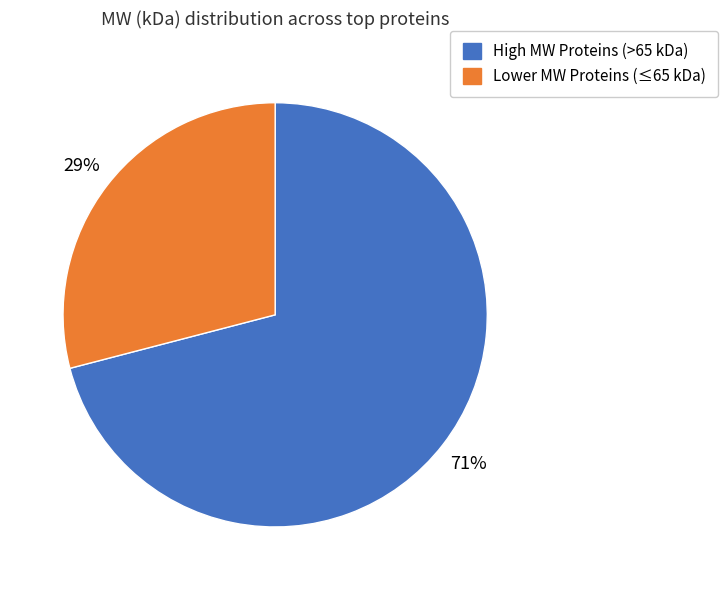

To the nearest percent, what is the difference between the High MW Proteins (>65 kDa) and Lower MW Proteins (≤65 kDa) slice percentages?

42%